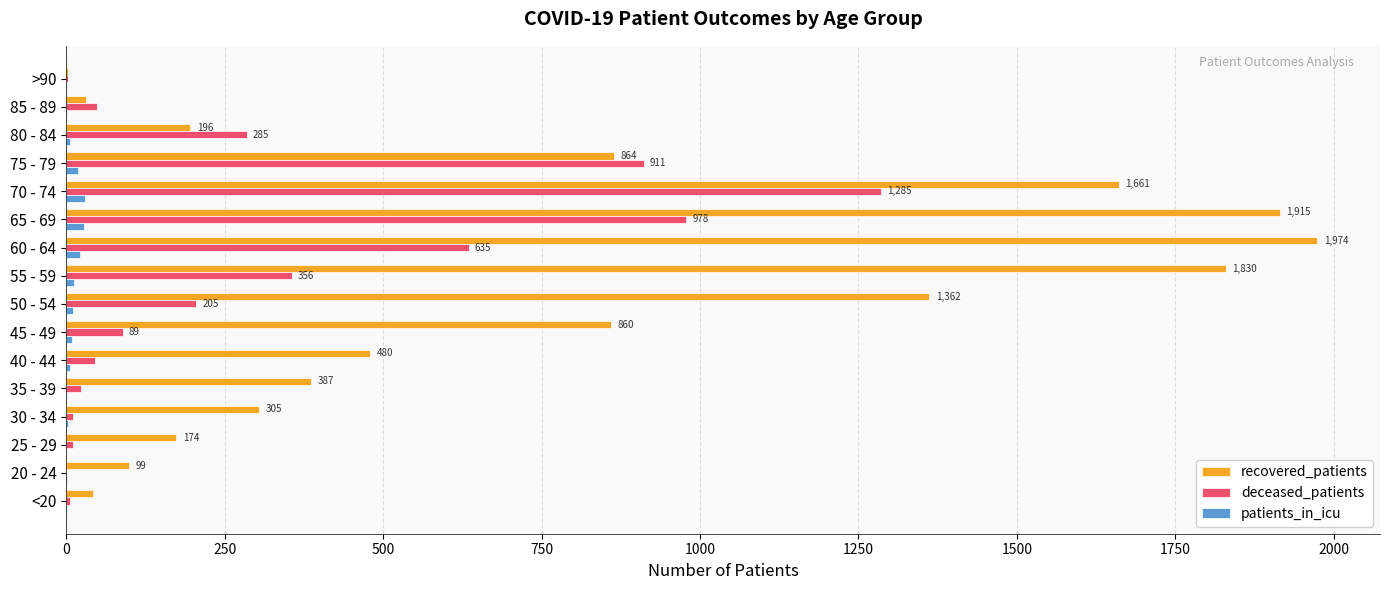

Which category has the highest value in the recovered_patients series?

60 - 64